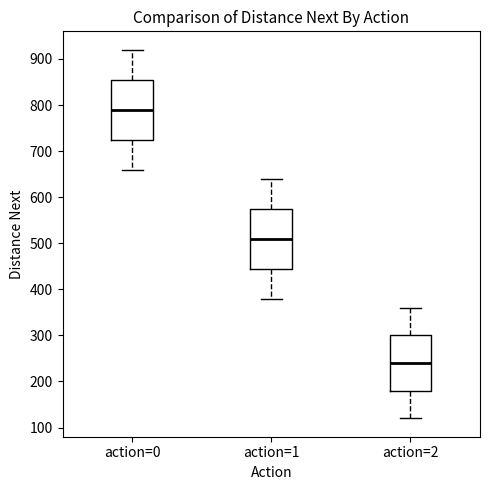

Reading left to right, read every box against the y-axis: the position of its median line, the range the box covers, and the ends of its whiskers. The values are not printed on the chart, so give them approximately, as read against the axis.

action=0: median 790, box 730 to 860, whiskers 660 to 920
action=1: median 510, box 450 to 580, whiskers 380 to 640
action=2: median 240, box 180 to 300, whiskers 120 to 360